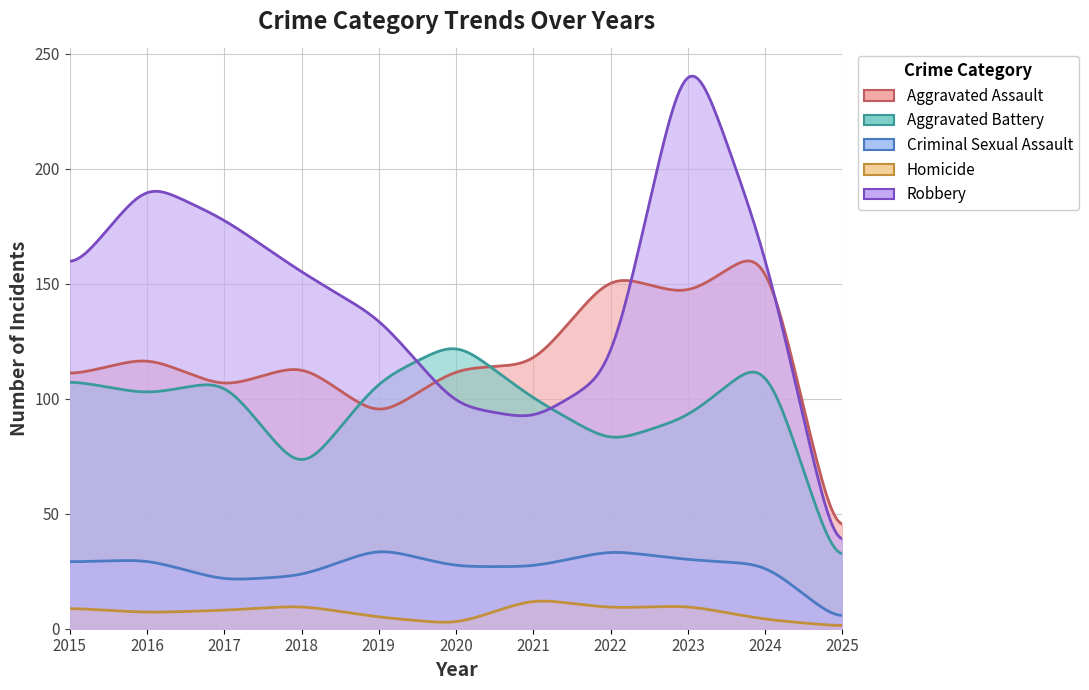

True or false: Aggravated Battery and Robbery cross at least once.

True